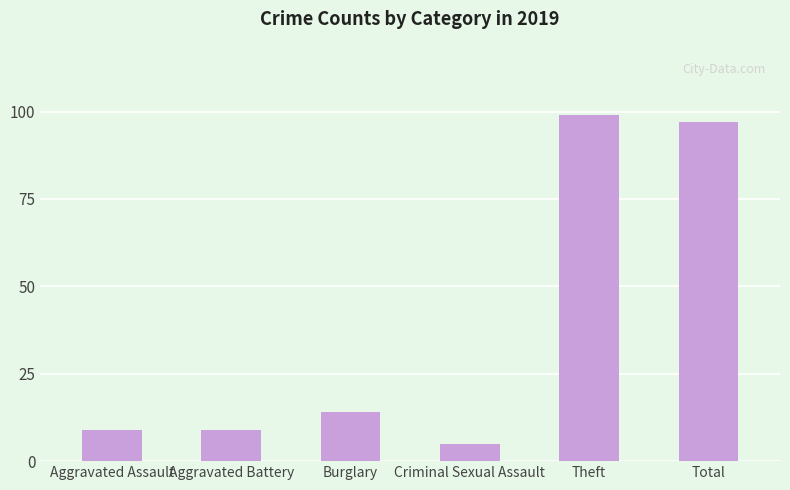

Reading left to right, transcribe all the data shown in this chart.

Aggravated Assault=9	Aggravated Battery=9	Burglary=14	Criminal Sexual Assault=5	Theft=99	Total=97